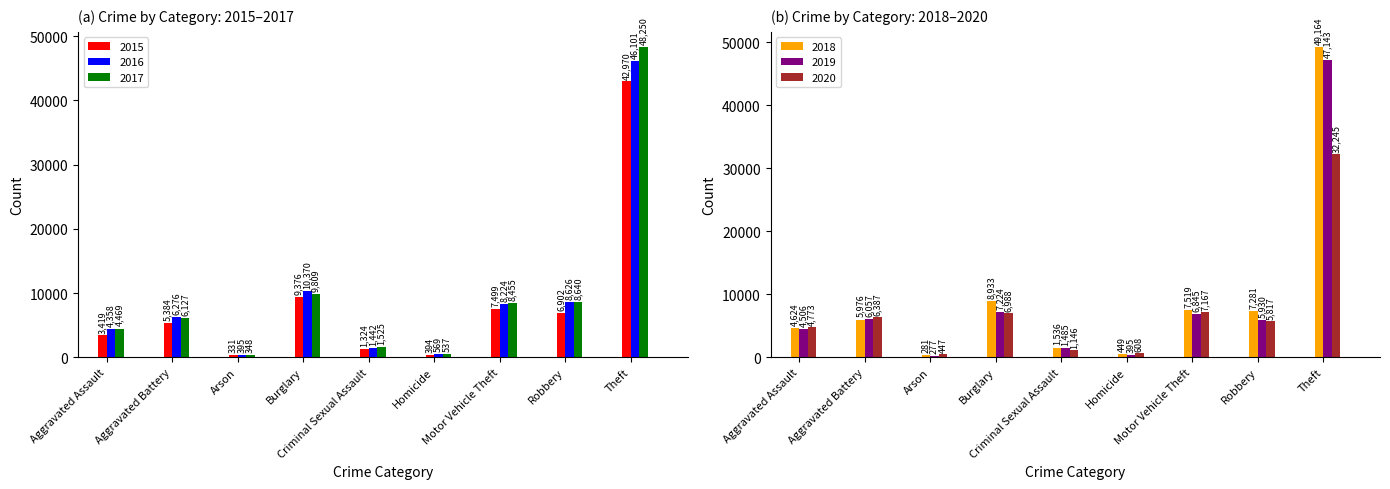

Where does the 2015 series first go above 5384?

Burglary